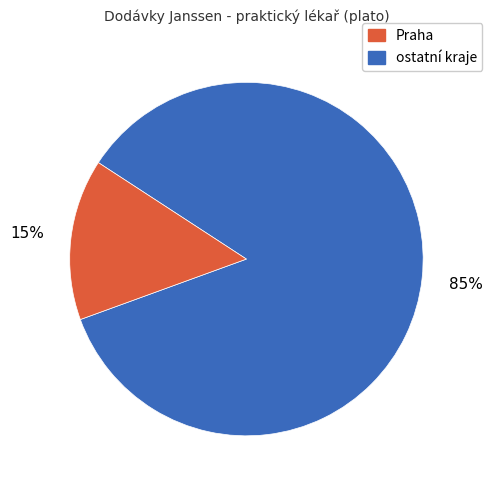

To the nearest percent, what is the average slice percentage?

50%